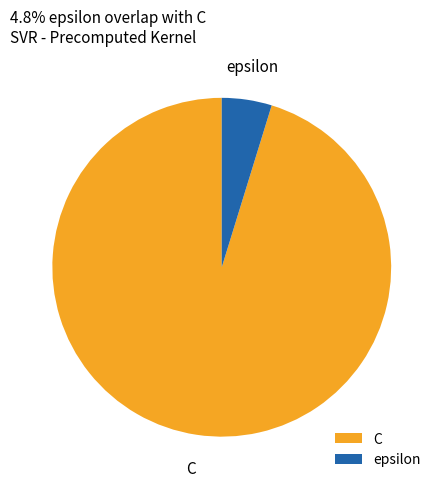

Count the number of slices in the pie.

2